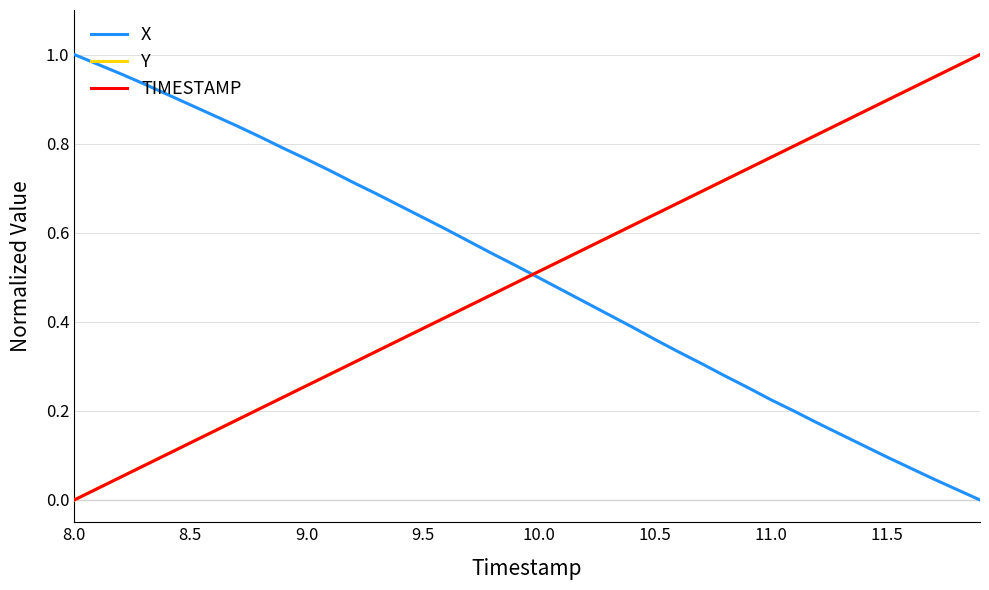

Which series ends up on top after the final intersection of Y and X?

Y